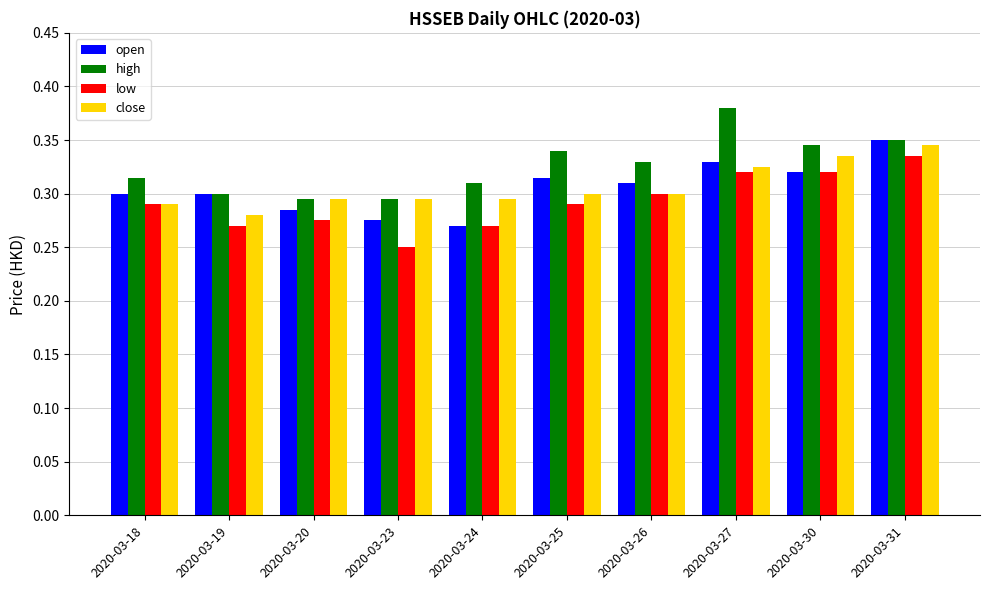

Is it true that high equals 0.3 at 2020-03-20?

True